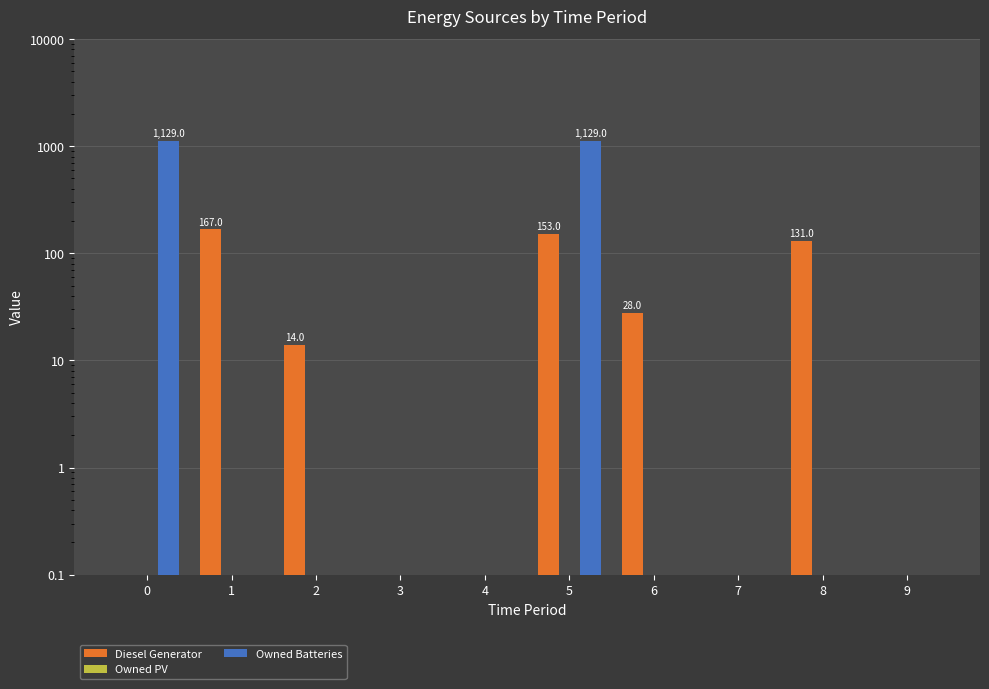

At how many categories does at least one series exceed 729?

2